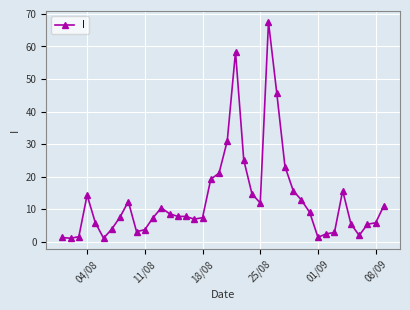

Does the chart display data point markers on the line(s)?

Yes